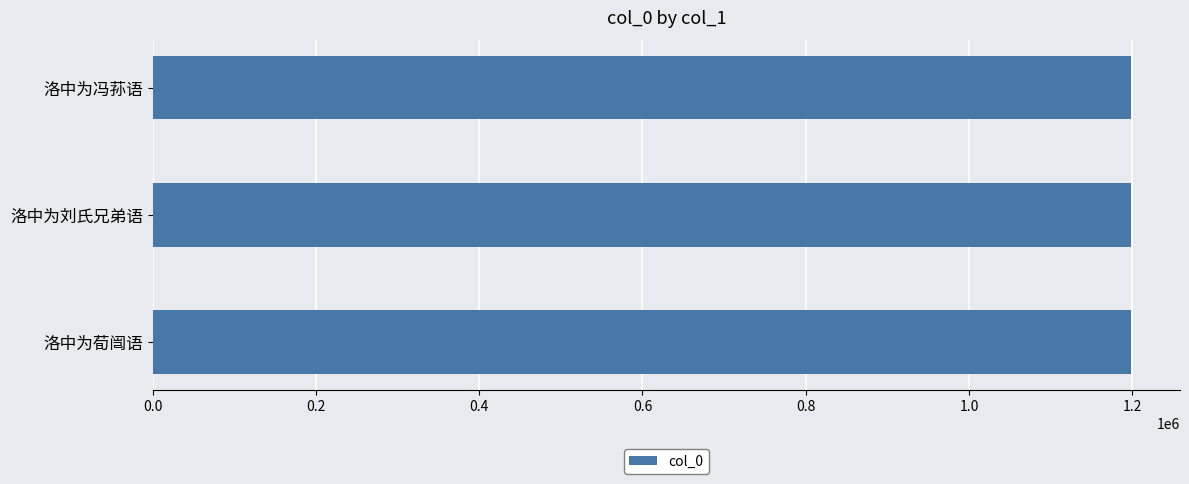

Read the value at 洛中为刘氏兄弟语.

1198613